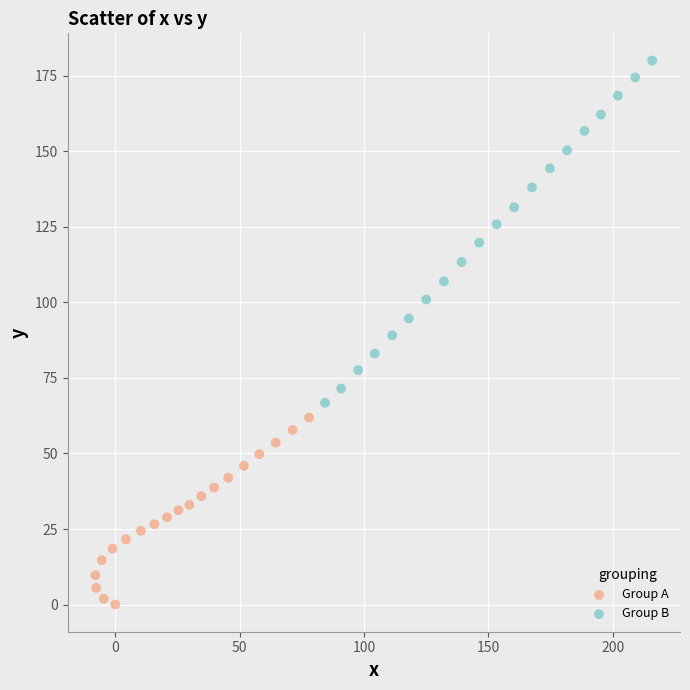

Which series has the widest spread of Y values?

Group B